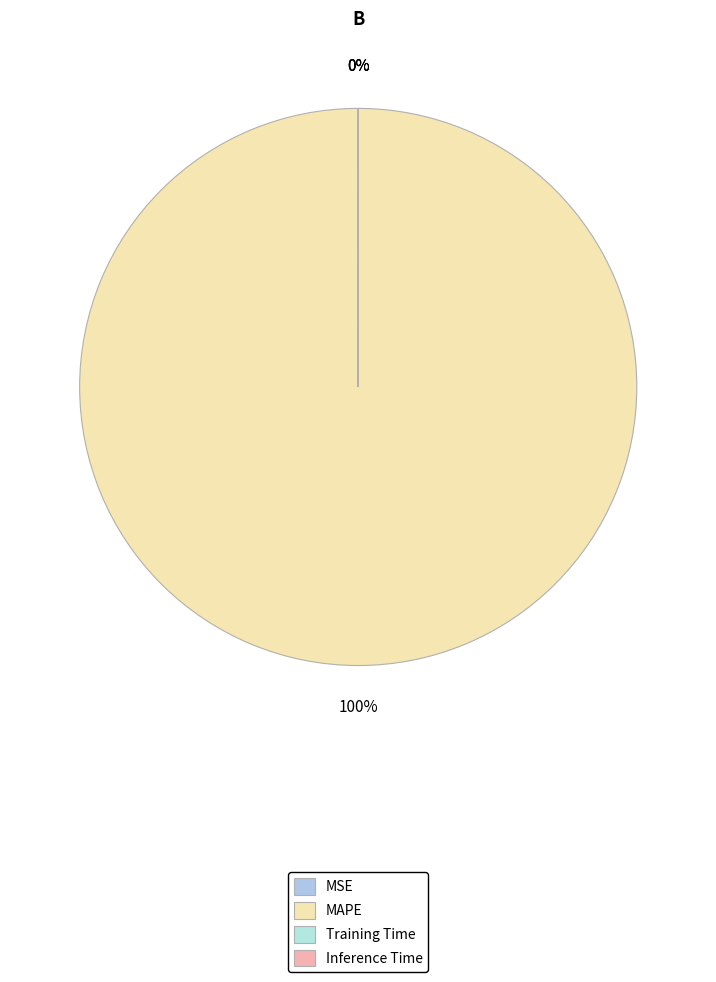

Which category accounts for the majority?

MAPE